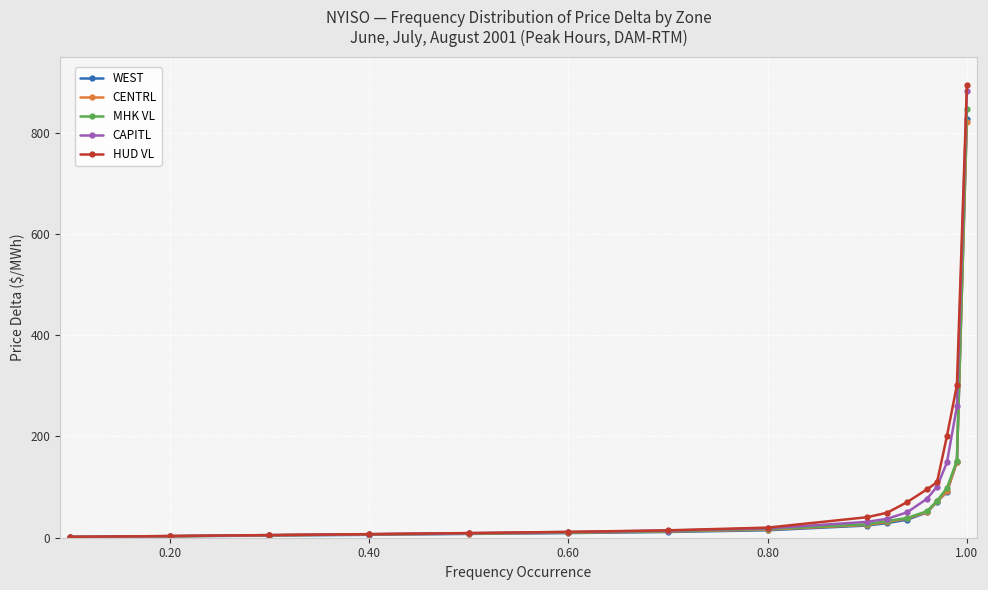

What are all the series names shown in the legend?

WEST, CENTRL, MHK VL, CAPITL, HUD VL